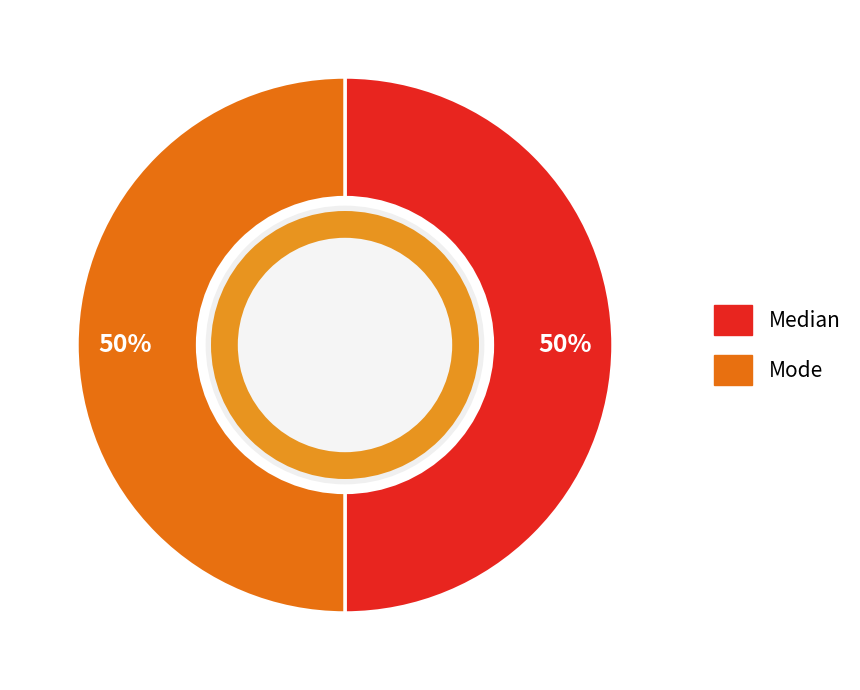

To the nearest percent, what is the average slice percentage?

50%